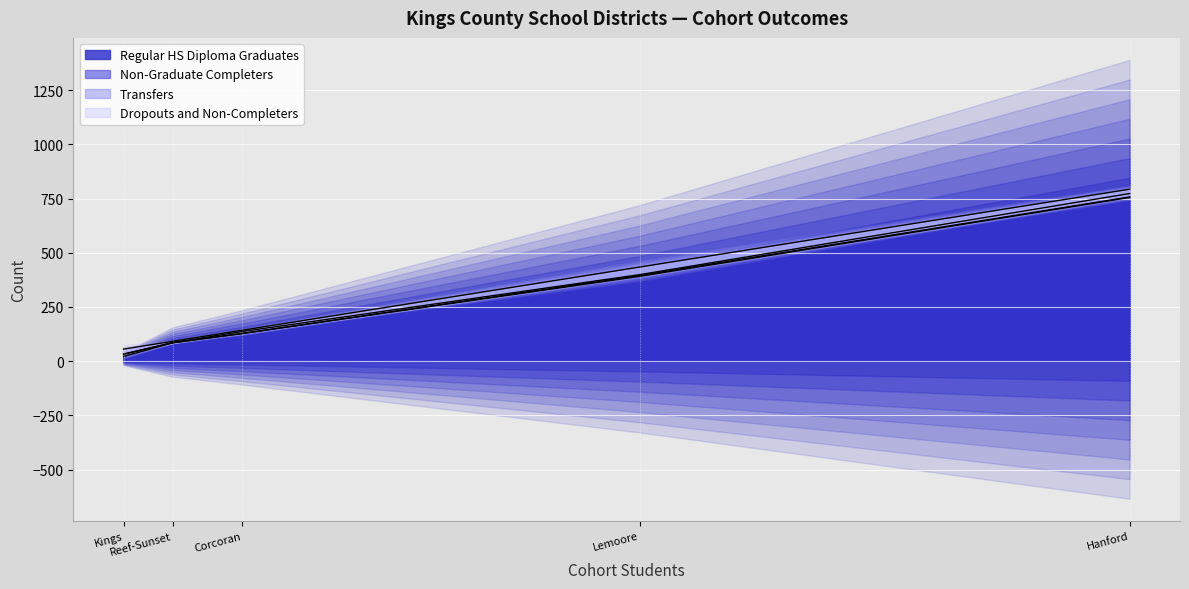

What is the total value across all series at Lemoore Union High?

434